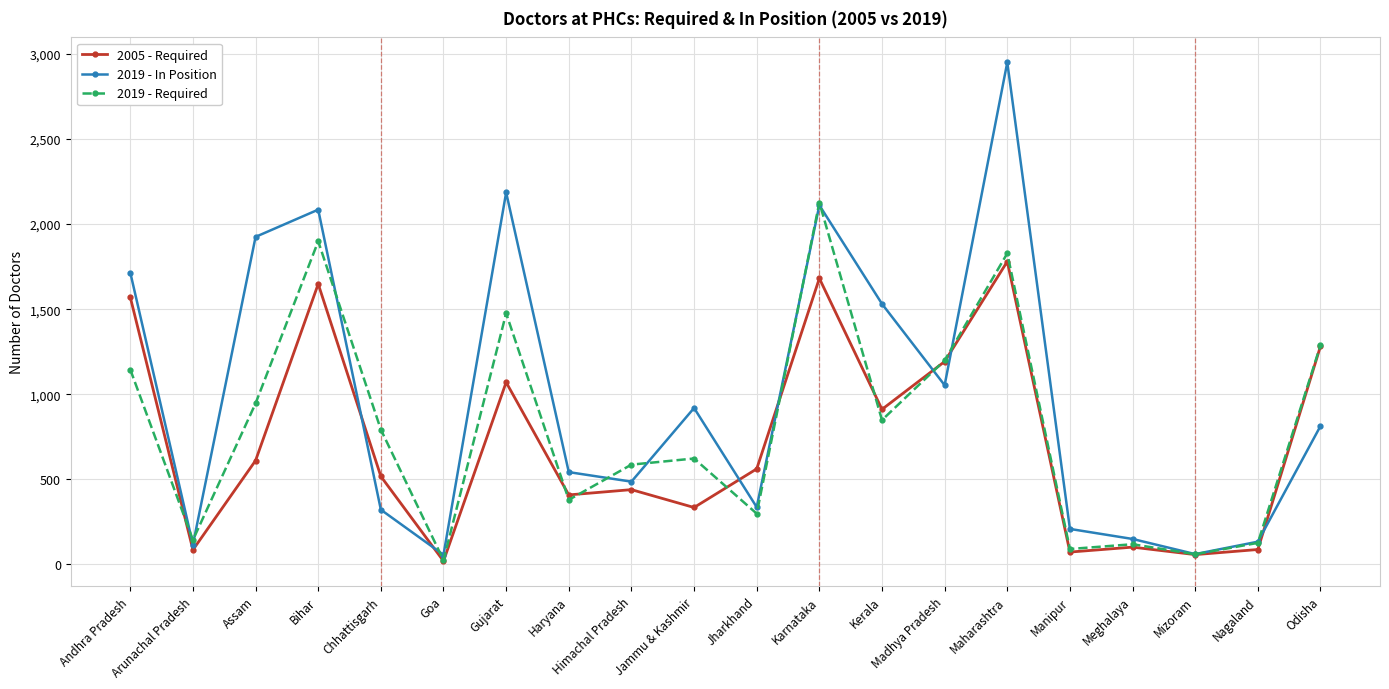

Does the chart have visible grid lines?

Yes